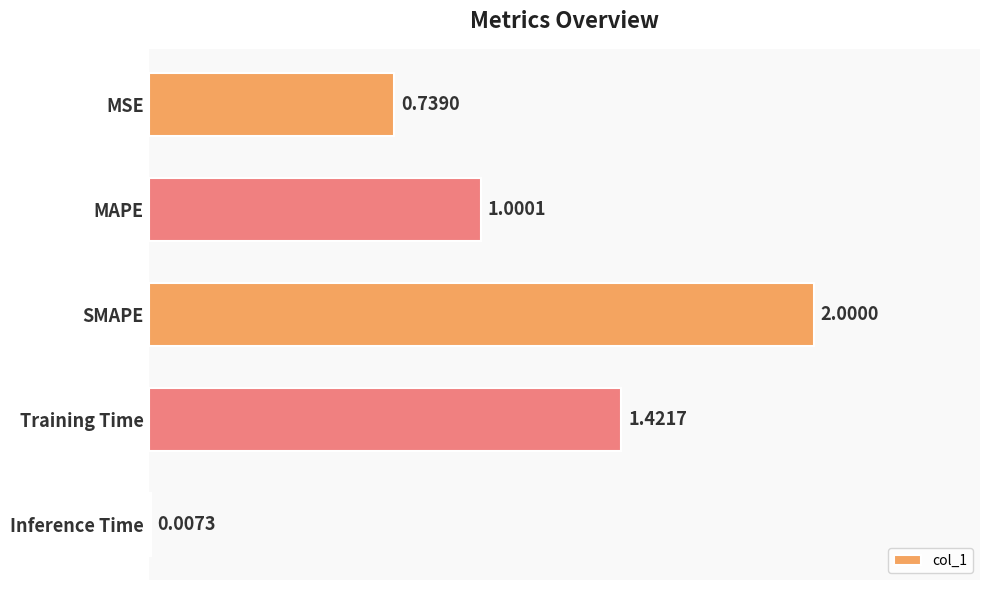

Where is the data nearest to the value 1?

MAPE